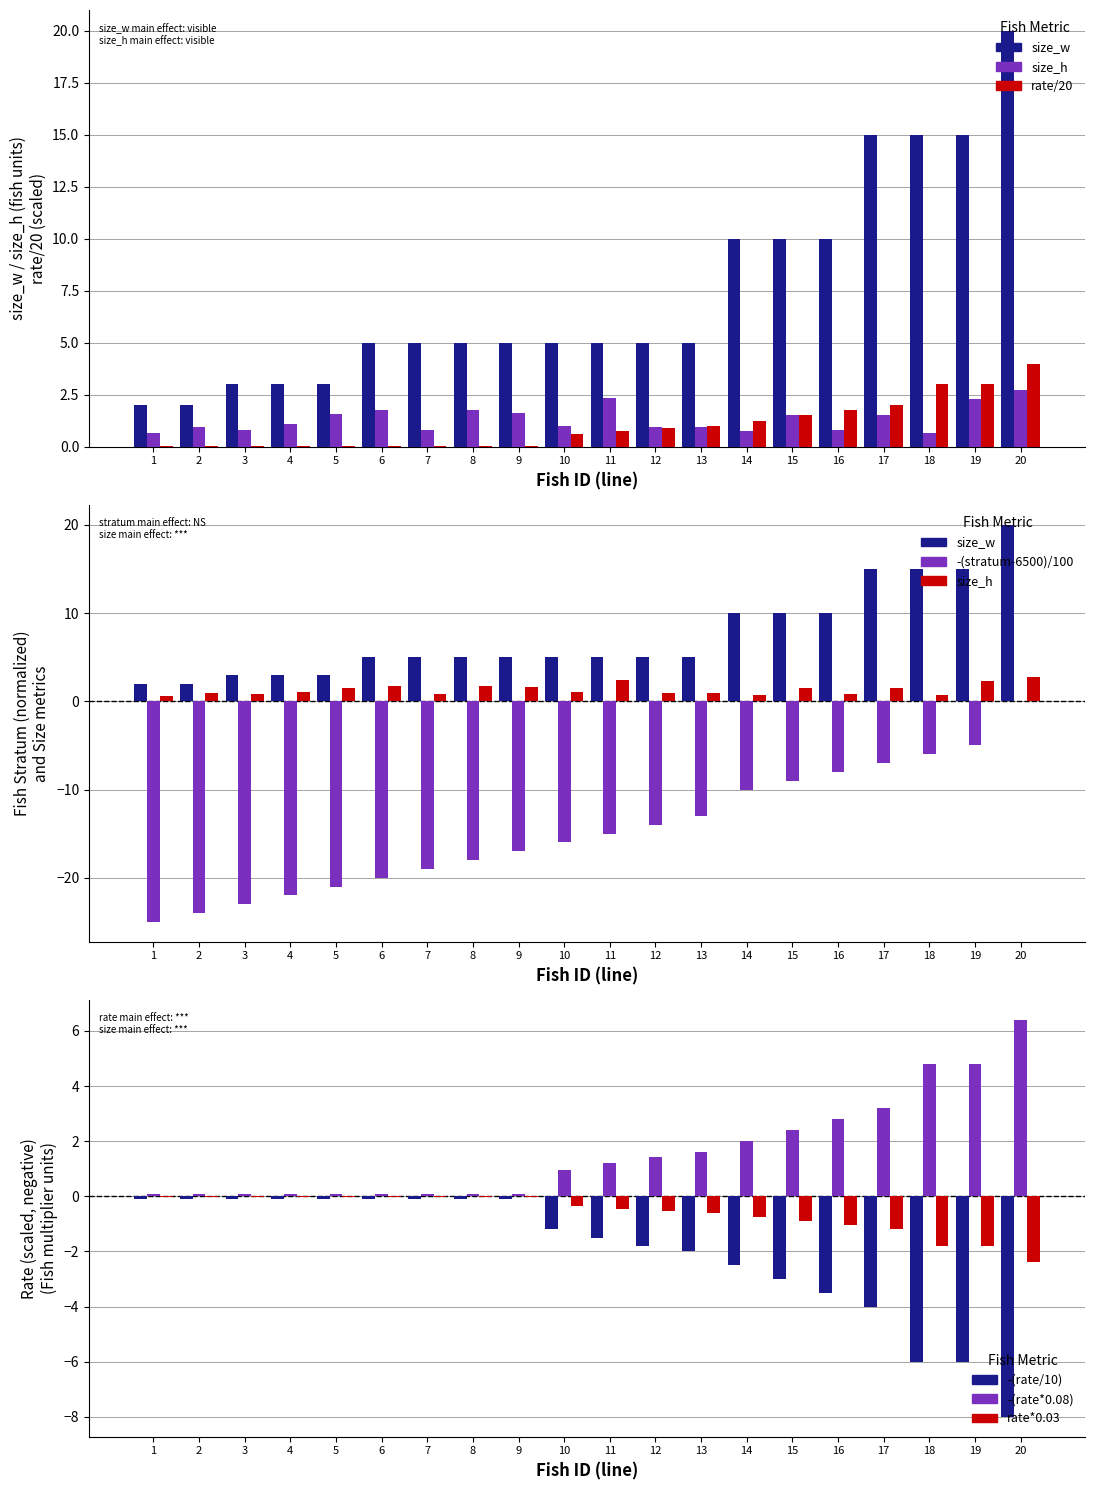

What is the smallest value displayed?

-25.0